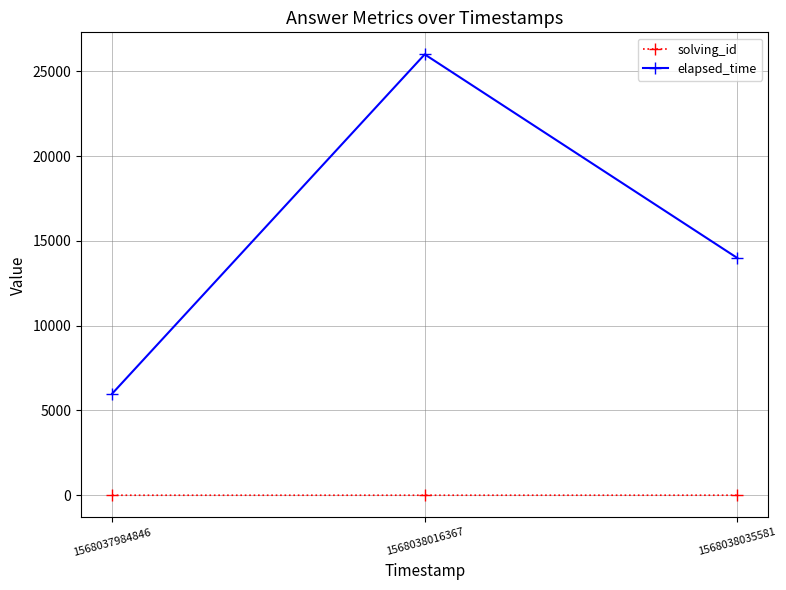

Which series has the largest total across all categories?

elapsed_time